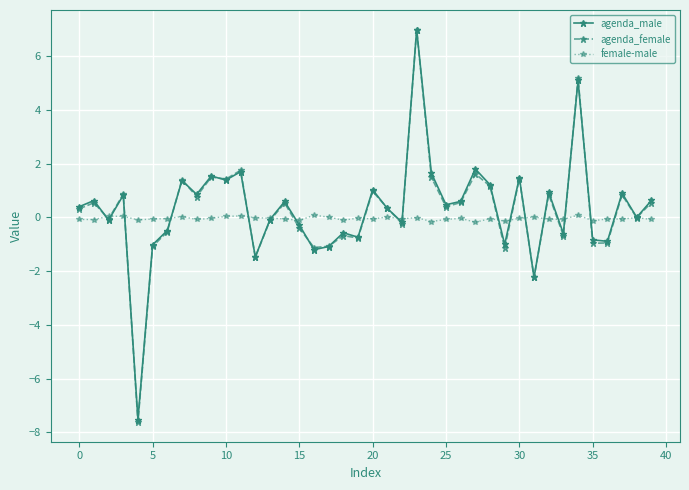

How many distinct data groups are displayed?

3